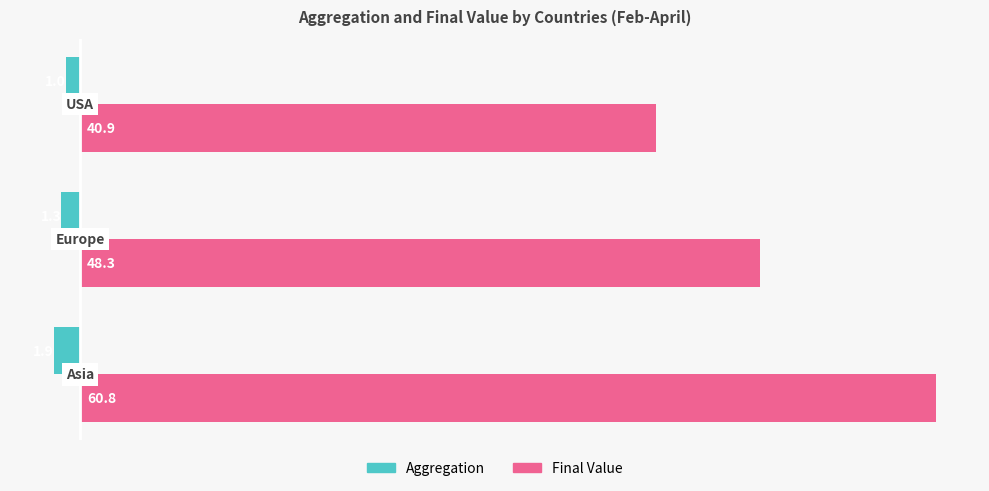

What is the average value of the Final Value series?

50.0